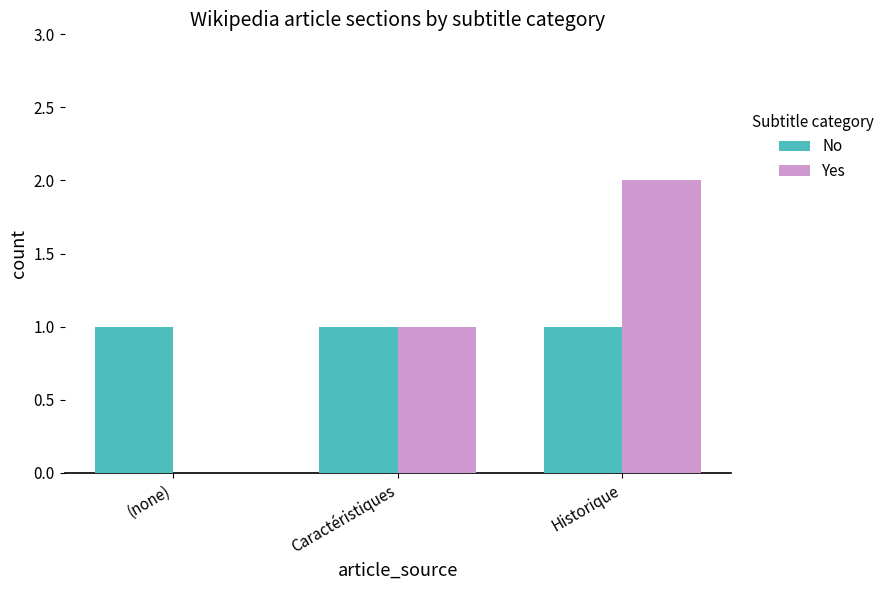

What is the total value across all series at Historique?

3